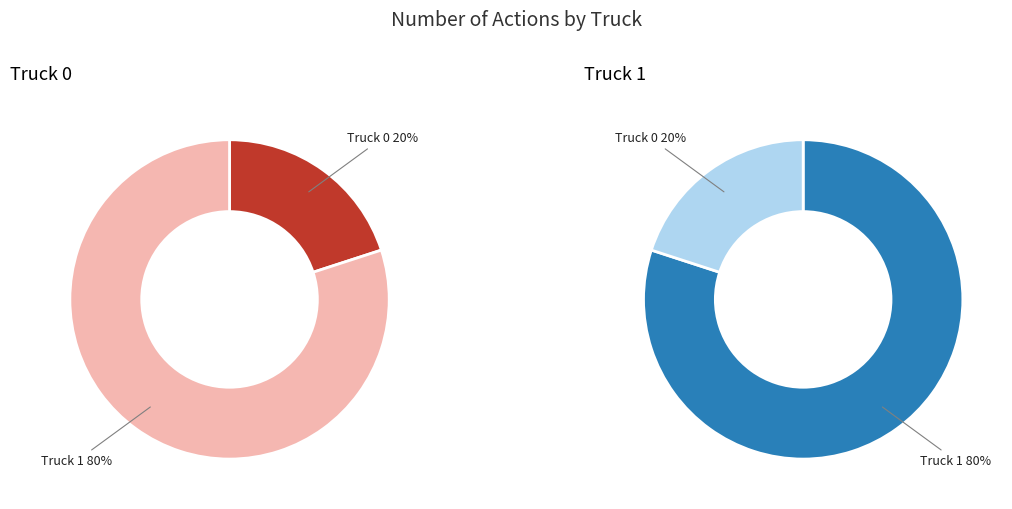

What percentage is the Truck 0 slice, to the nearest percent?

20%